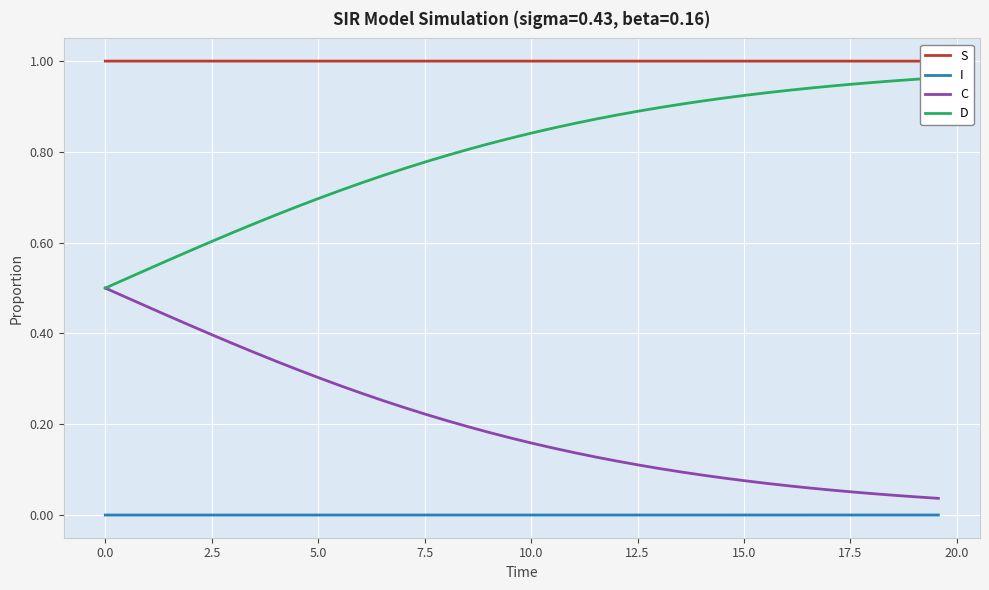

True or false: I and D cross at least once.

False